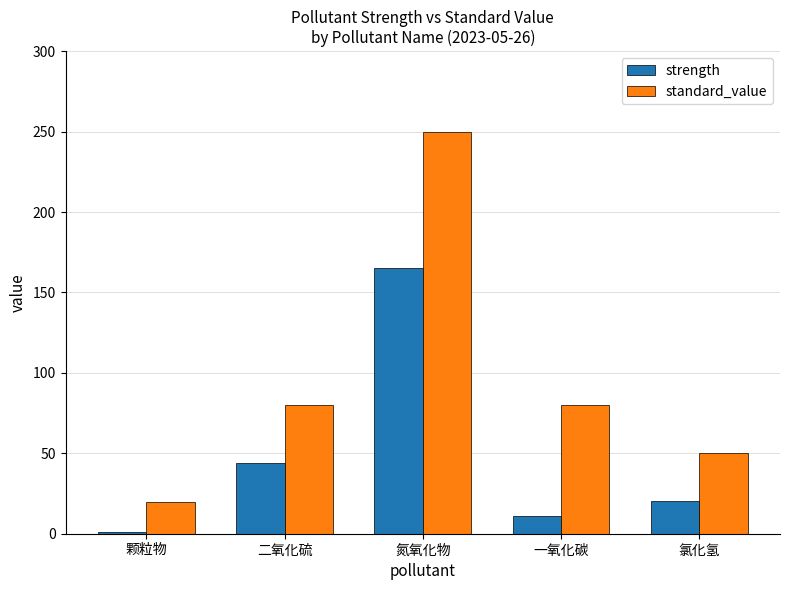

Is it true that standard_value equals 80.0 at 一氧化碳?

True